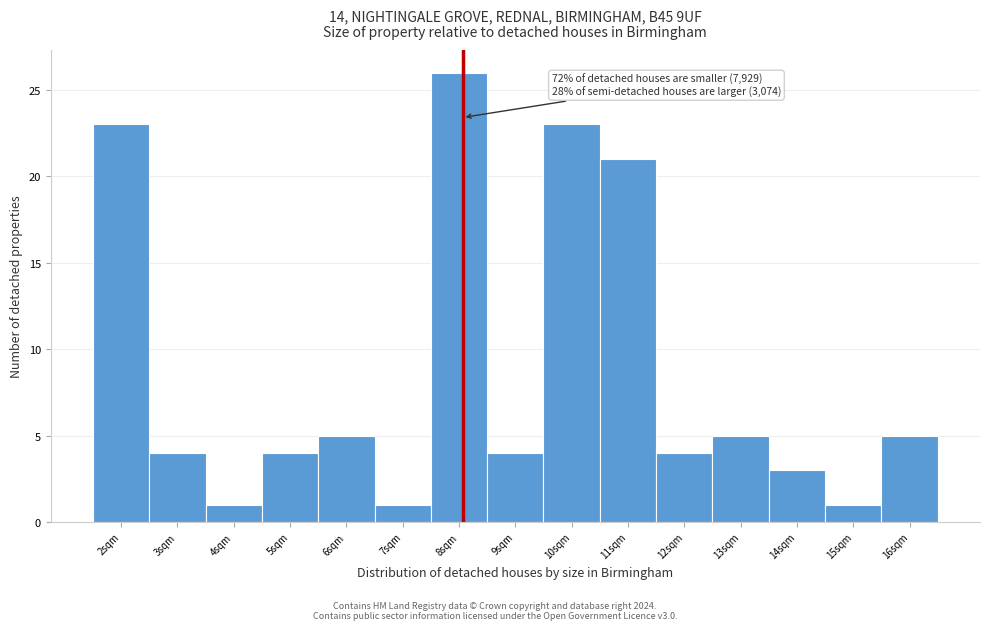

Reading left to right, transcribe all the data shown in this chart.

23	4	1	4	5	1	26	4	23	21	4	5	3	1	5